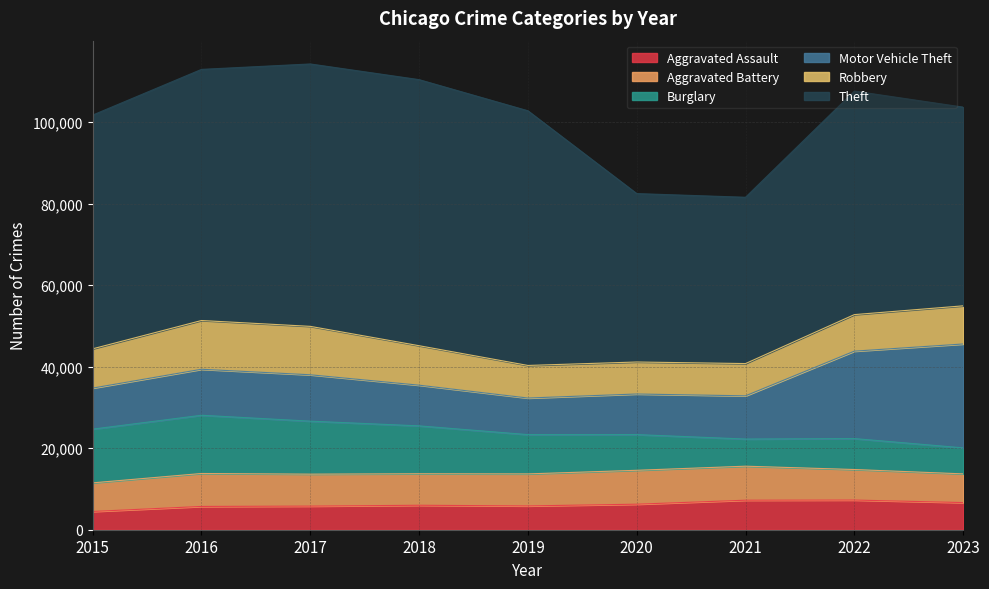

Between 2019 and 2020, which is larger?

2020